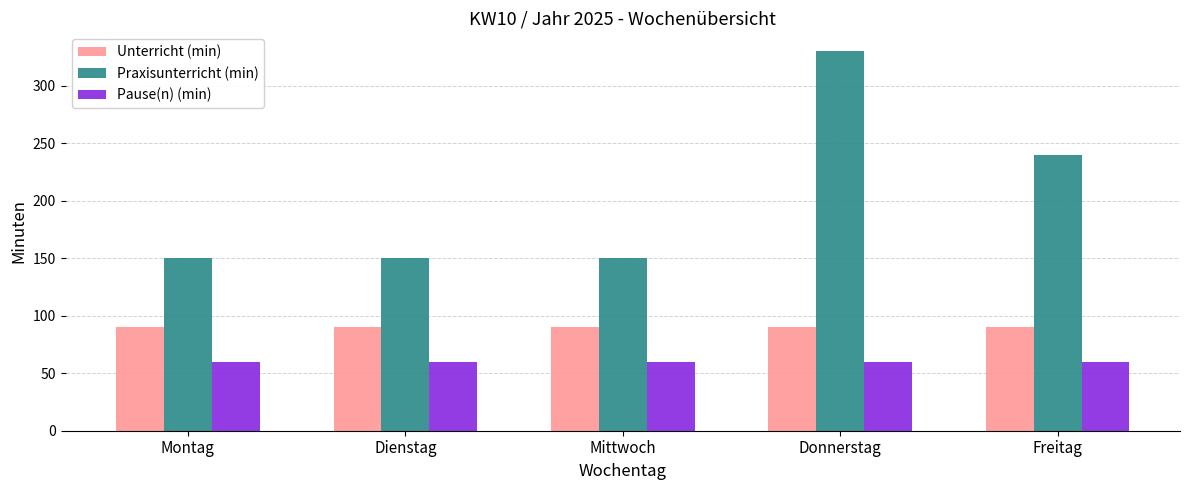

Is the value of Pause(n) (min) at Mittwoch greater than the value of Praxisunterricht (min) at Freitag?

No